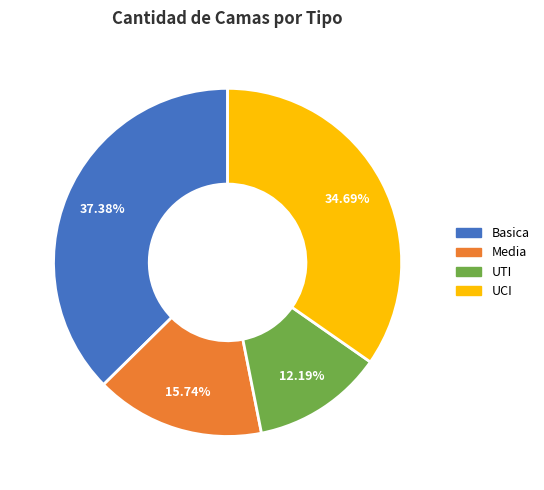

How many slices are in this pie chart?

4